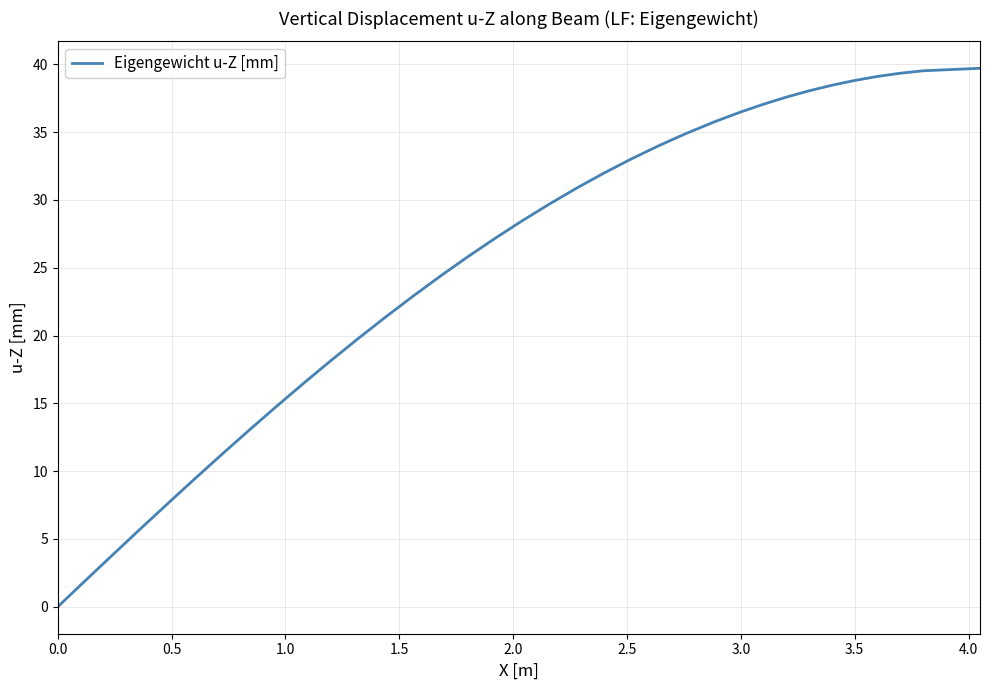

How many lines are shown in the chart?

1